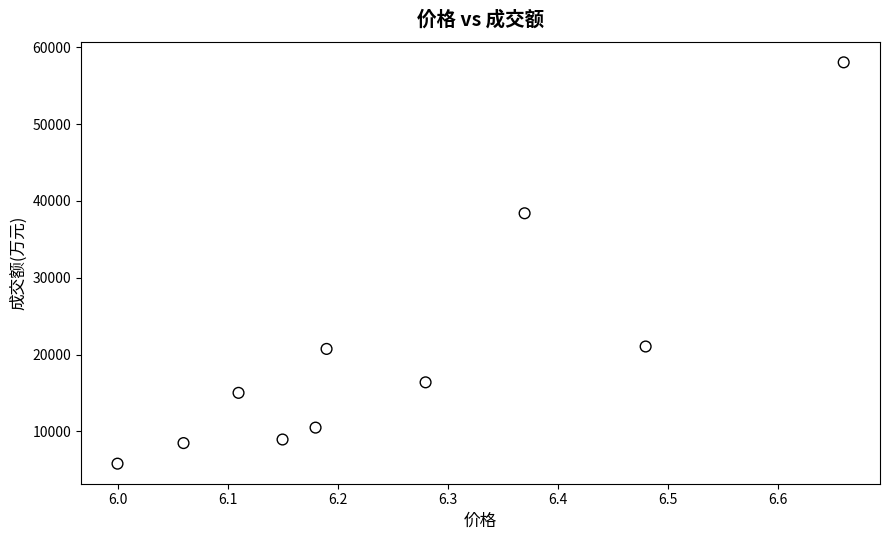

What is the range of Y values (max minus min)?

52229